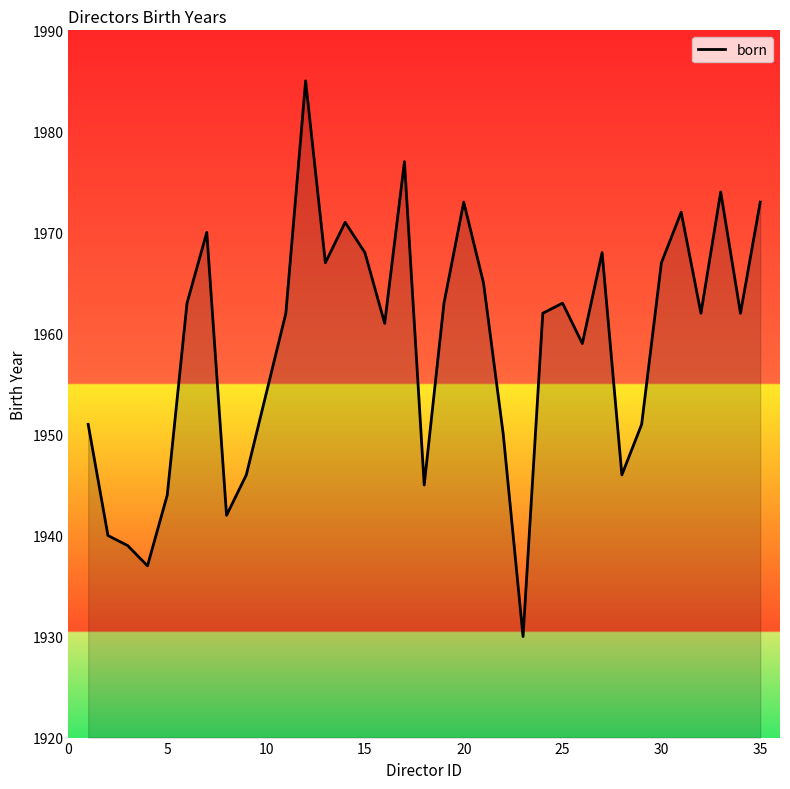

What is the difference between the maximum and minimum values?

55